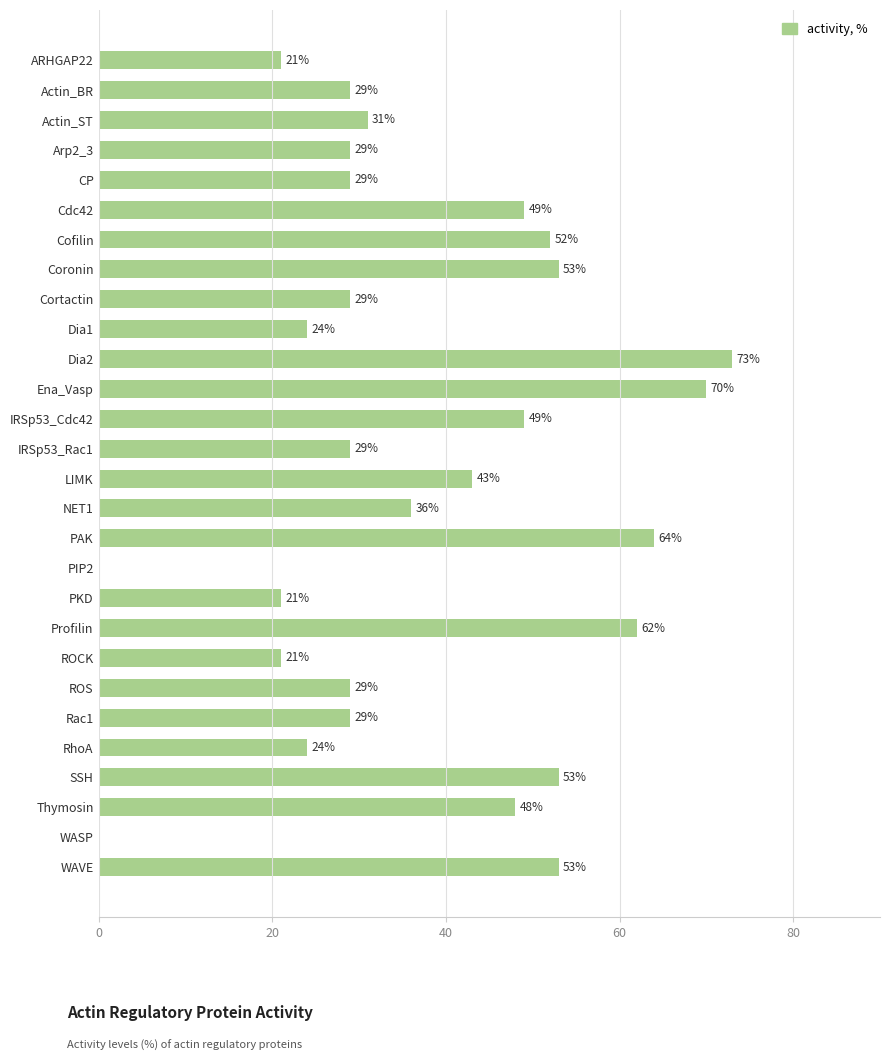

How many distinct data groups are displayed?

1